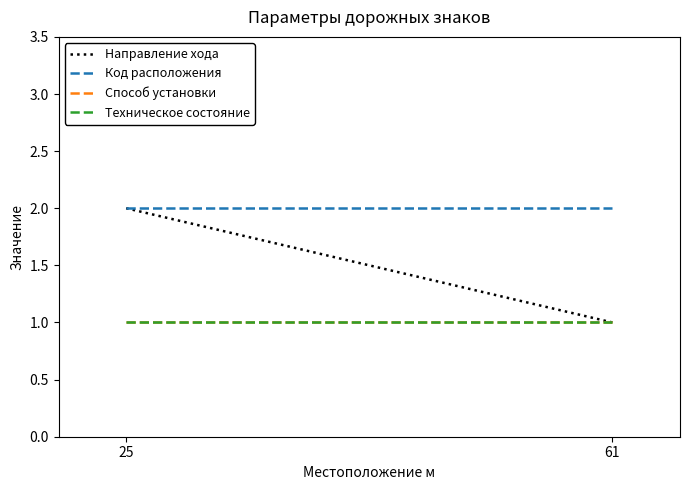

The Код расположения series shows 2 at 61. True or false?

True